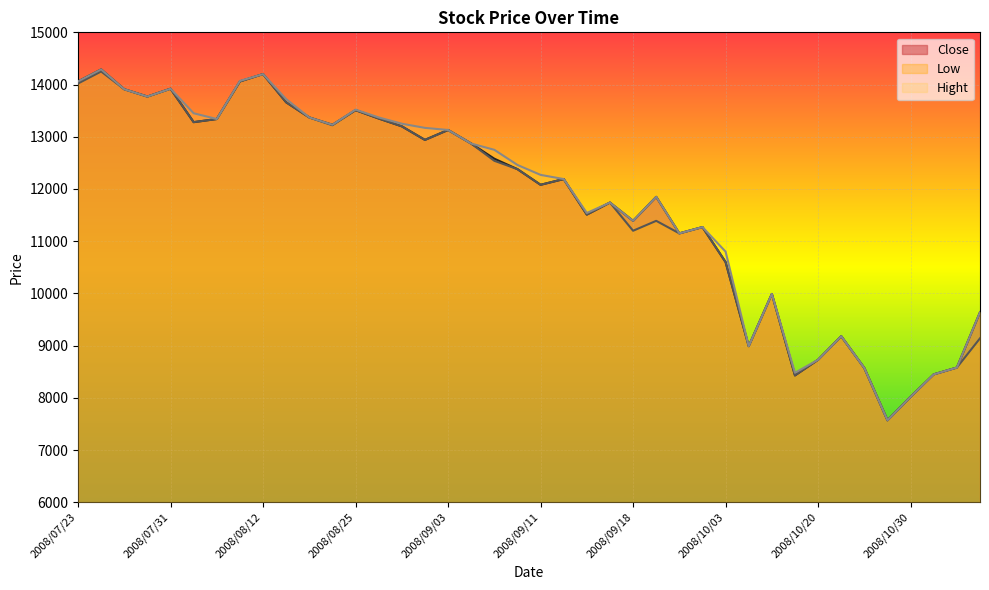

True or false: Close and Low intersect in this chart.

False